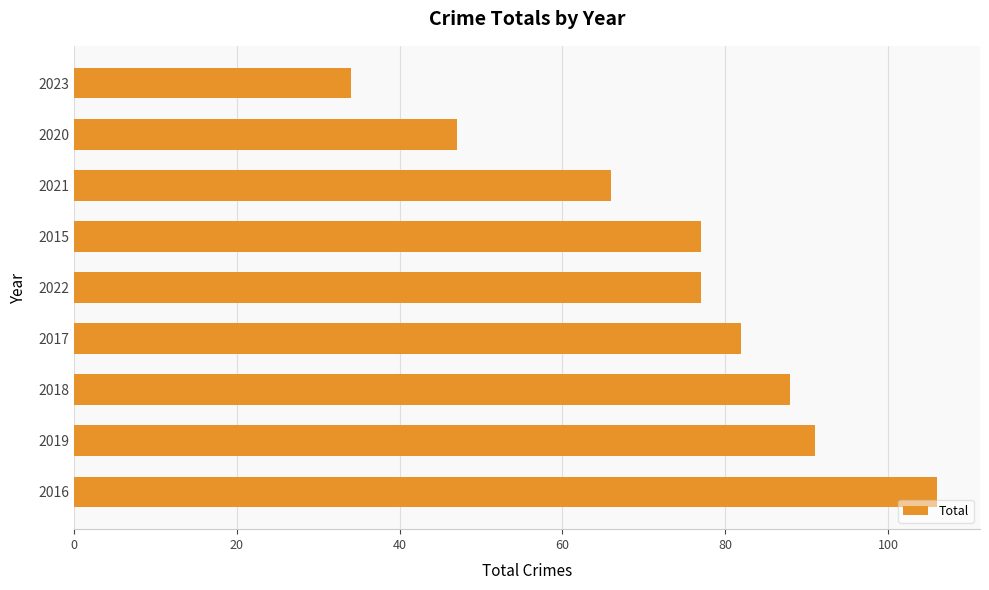

Which category has the lowest value across all series?

2023